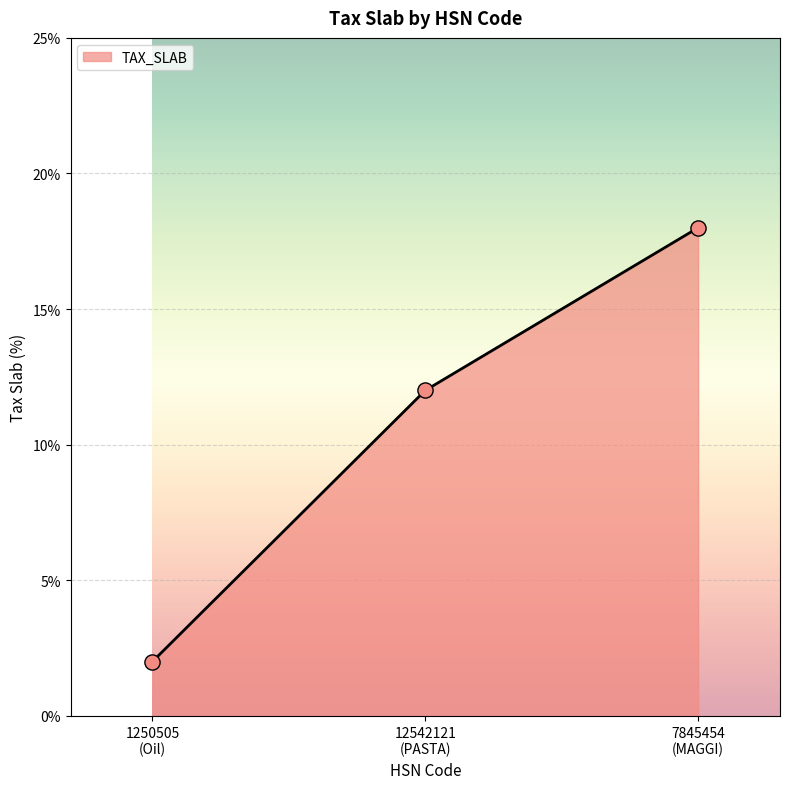

What is the maximum value shown in the chart?

18